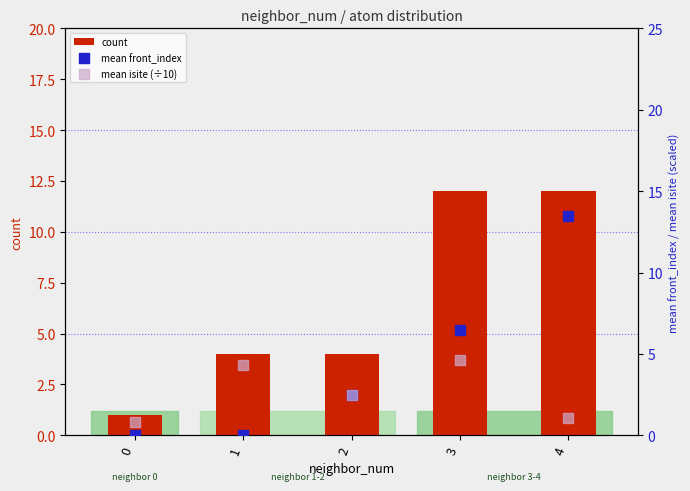

Is the value of count at 0 greater than the value of mean front_index at 3?

No